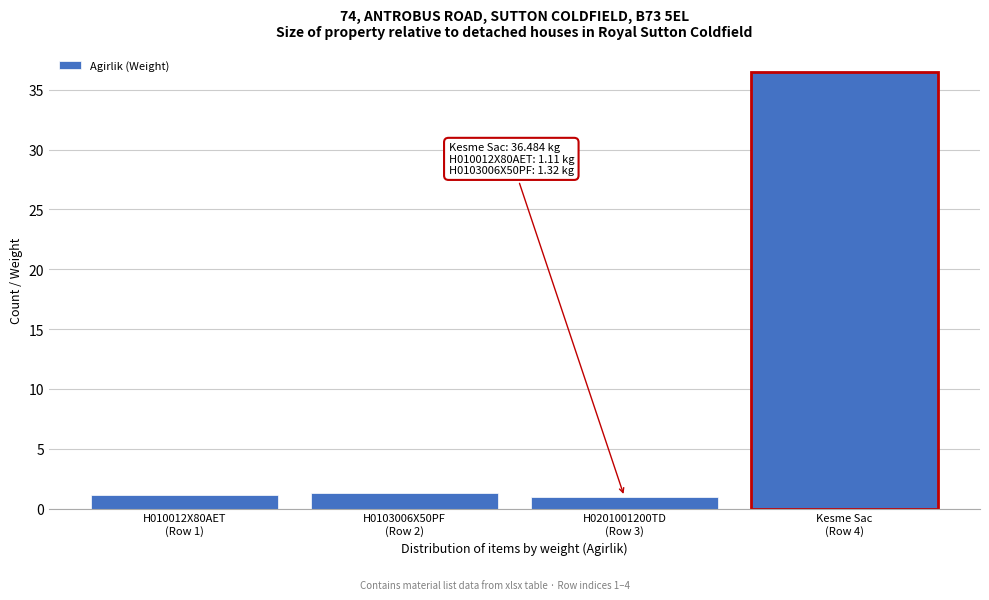

What is the maximum value shown in the chart?

36.5